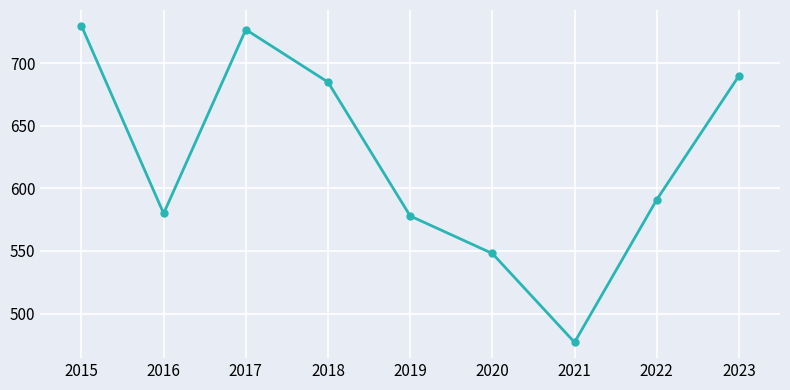

What is the smallest value displayed?

477